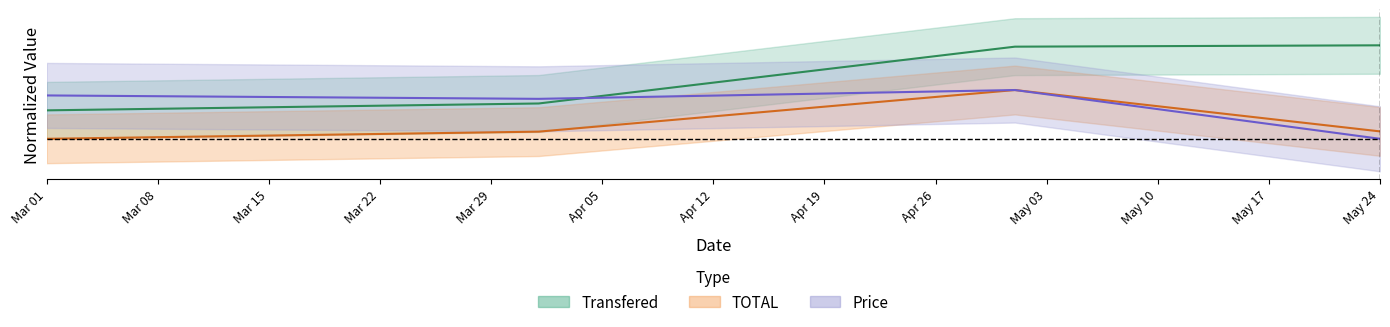

True or false: Price and Transfered intersect in this chart.

True